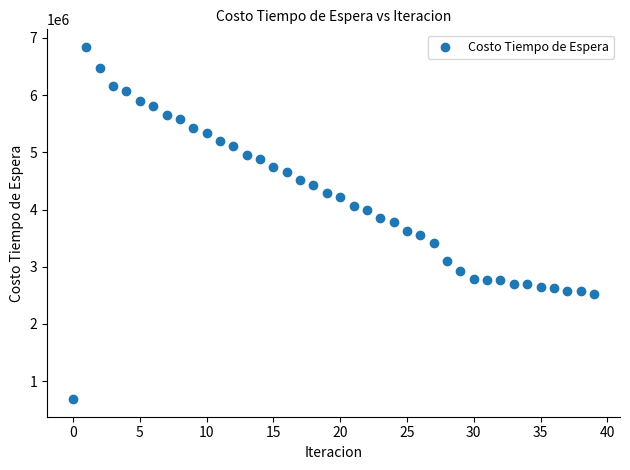

What is the range of Y values (max minus min)?

6159207.1